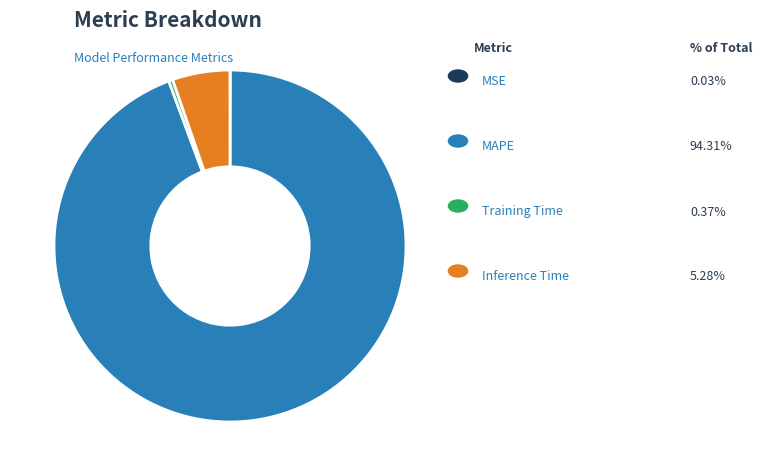

Is there any slice that represents more than half of the pie?

Yes